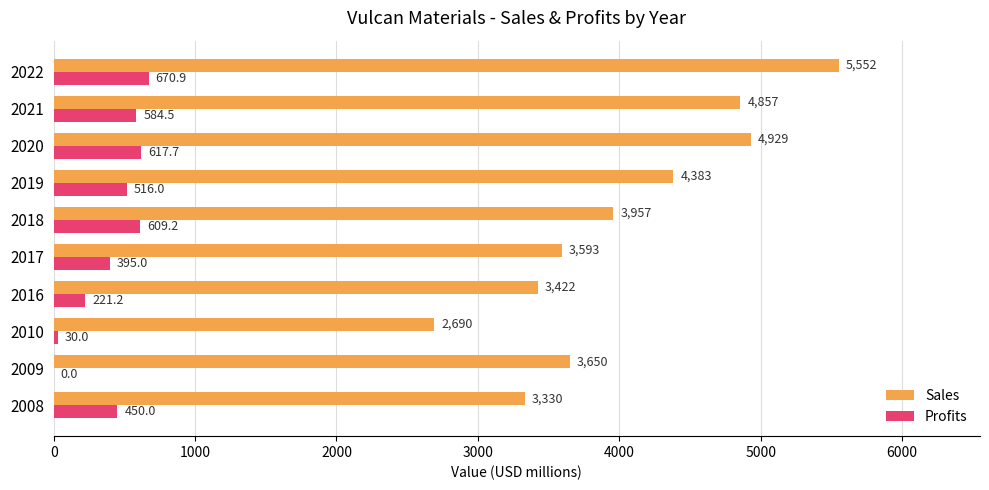

What are all the series names shown in the legend?

Sales, Profits